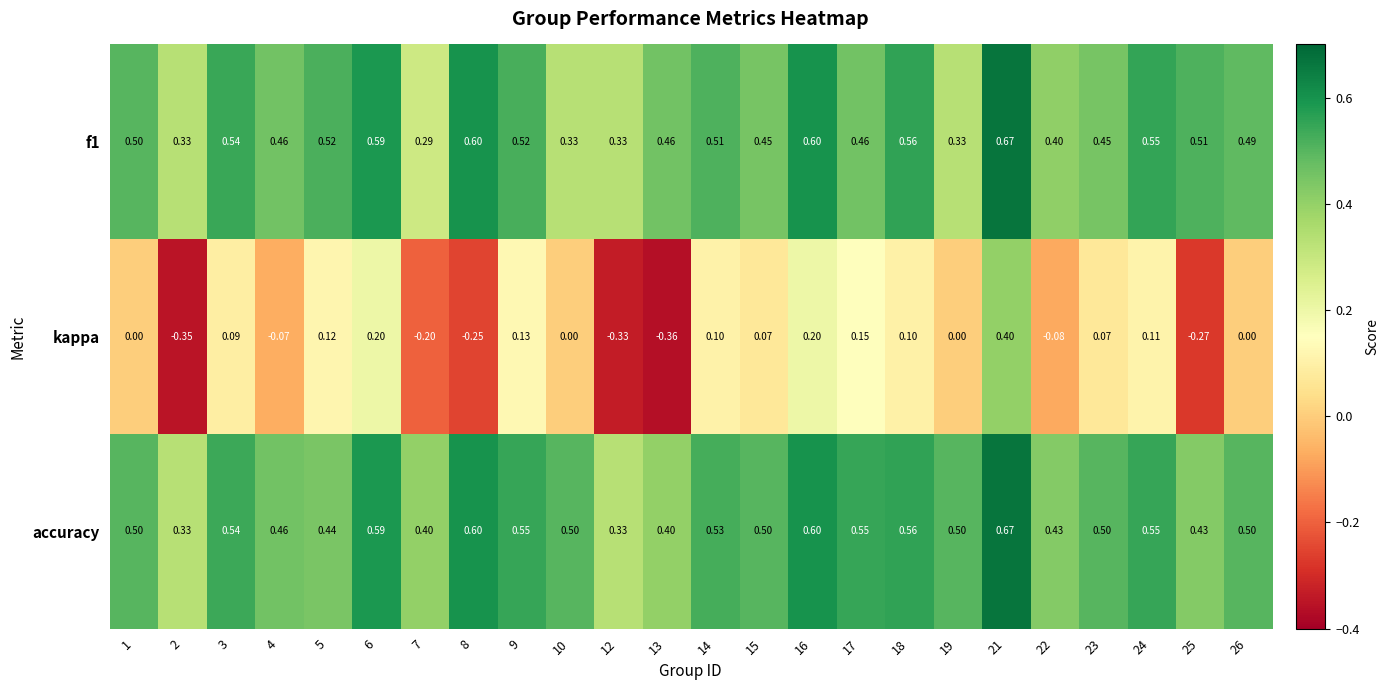

What is the spread (max minus min) of values at 18?

0.5